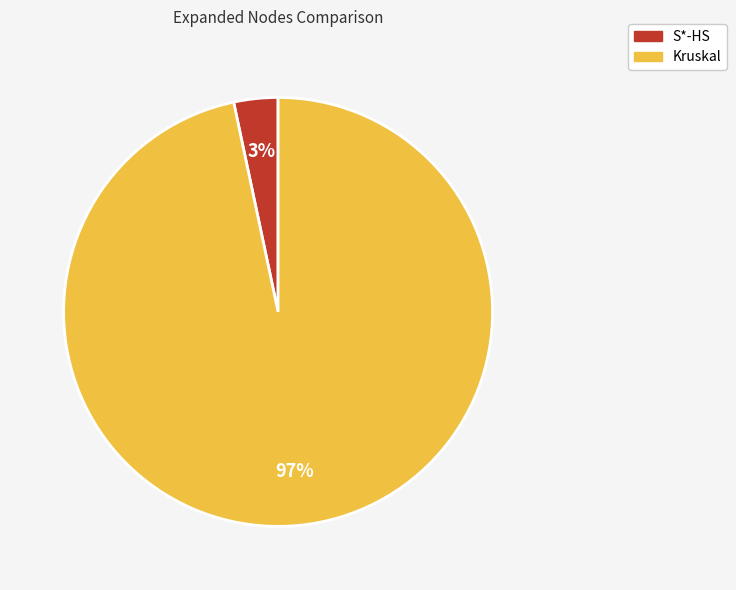

Is the sum of Kruskal and S*-HS greater than half?

Yes